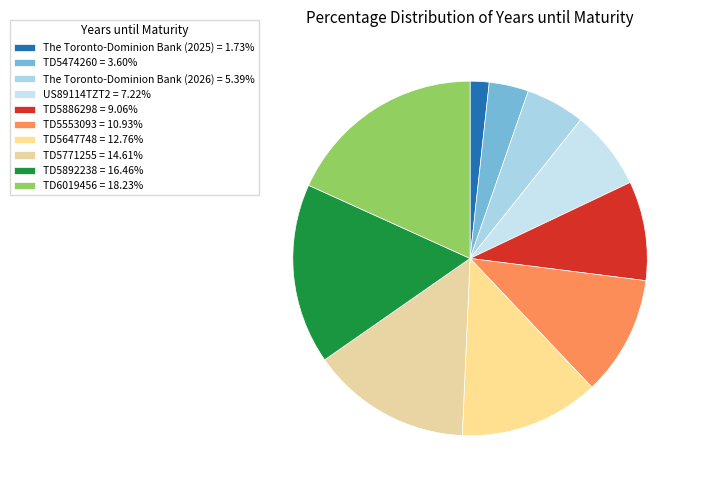

To the nearest percent, what is the difference between the largest and smallest slice percentages?

16%